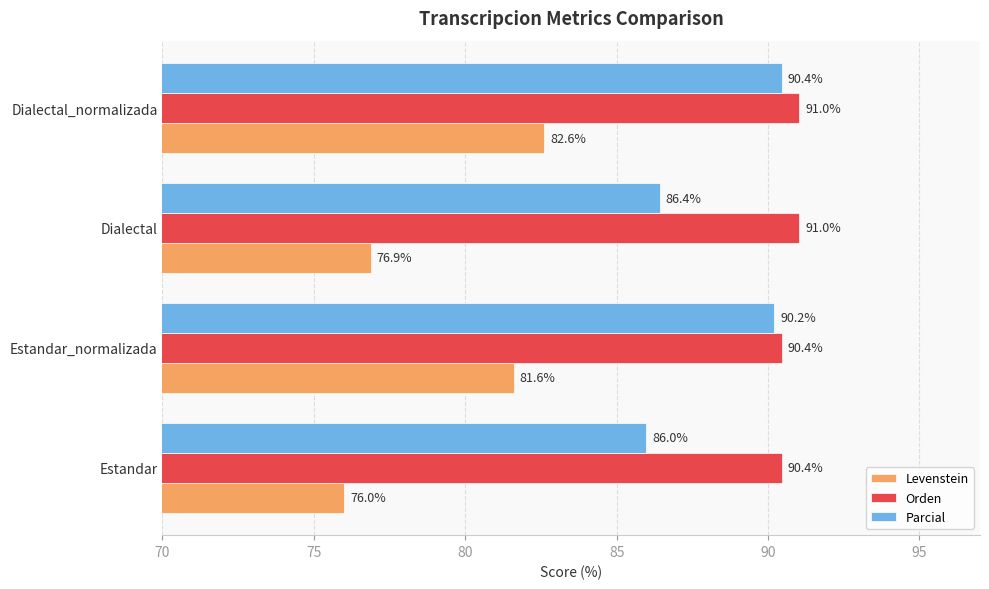

What is the highest value of the Levenstein series?

82.6